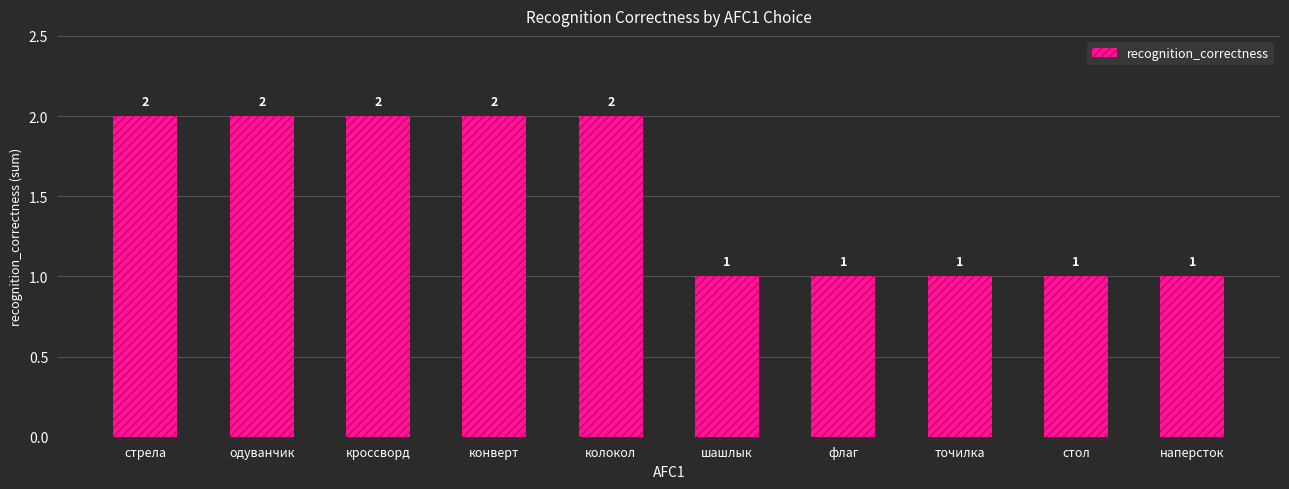

True or false: the data shows 0 at точилка.

False